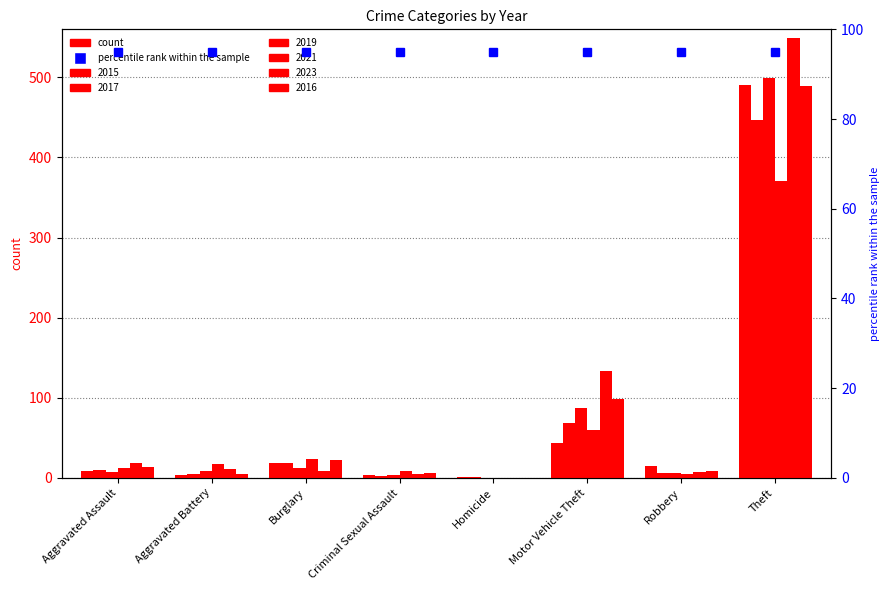

How many bars are there in each group?

6